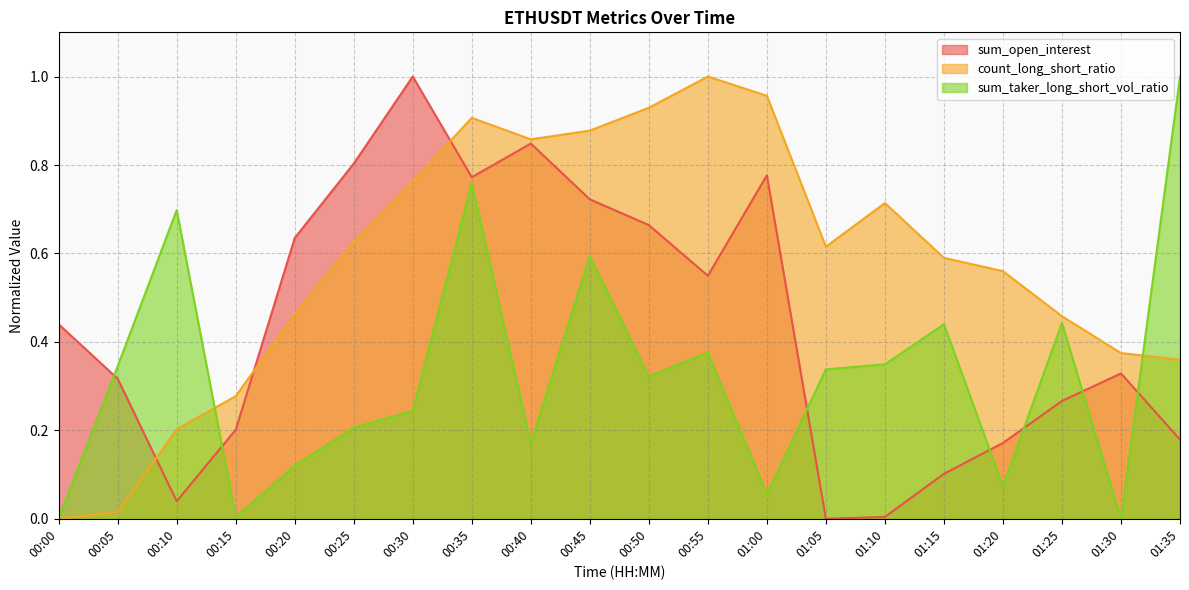

What are all the series names shown in the legend?

sum_open_interest, count_long_short_ratio, sum_taker_long_short_vol_ratio